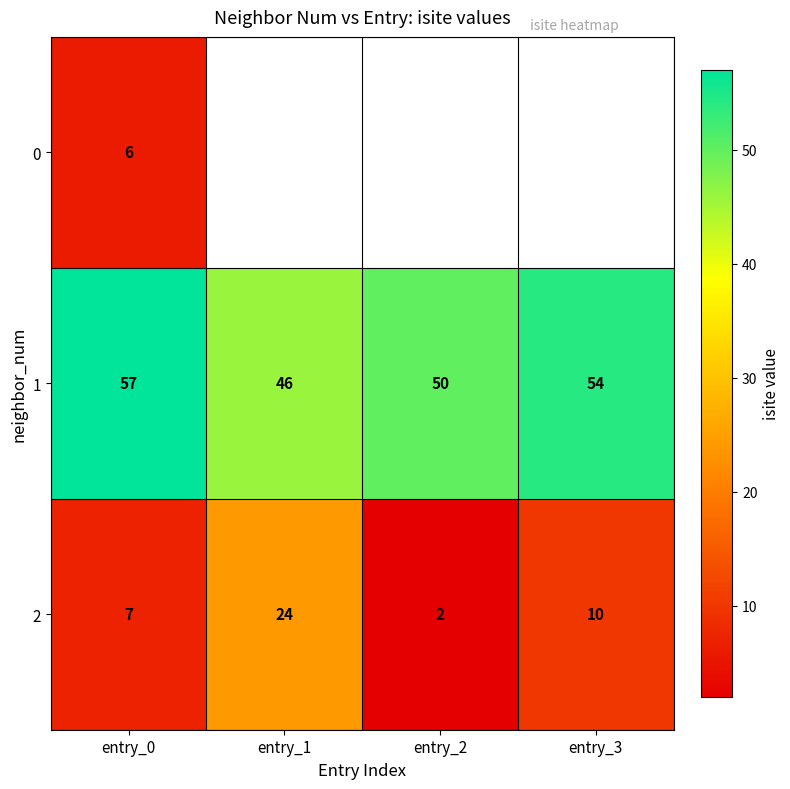

Which category has the highest value in the 1 series?

entry_0